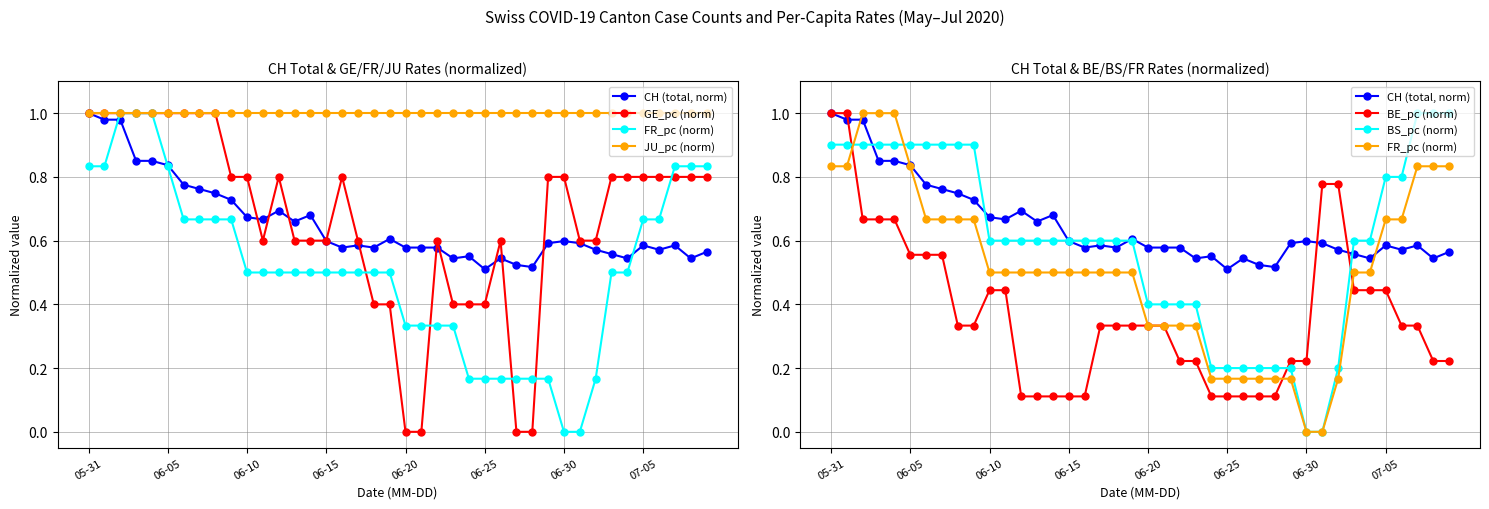

What is the difference between the highest and lowest values at 39?

0.8